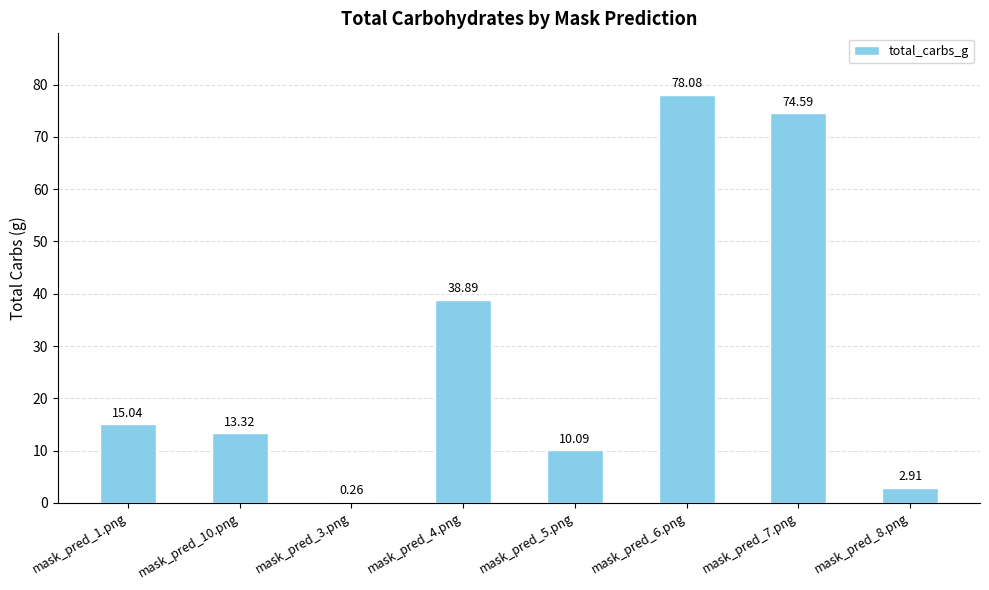

What is the sum of the values at mask_pred_4.png and mask_pred_8.png?

41.8